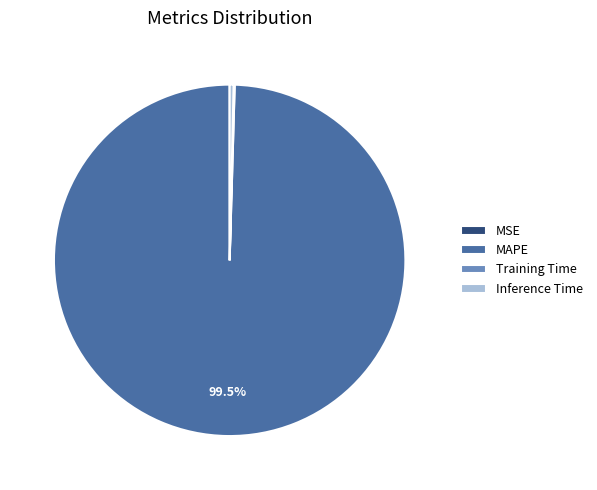

Which category has the biggest portion of the pie?

MAPE